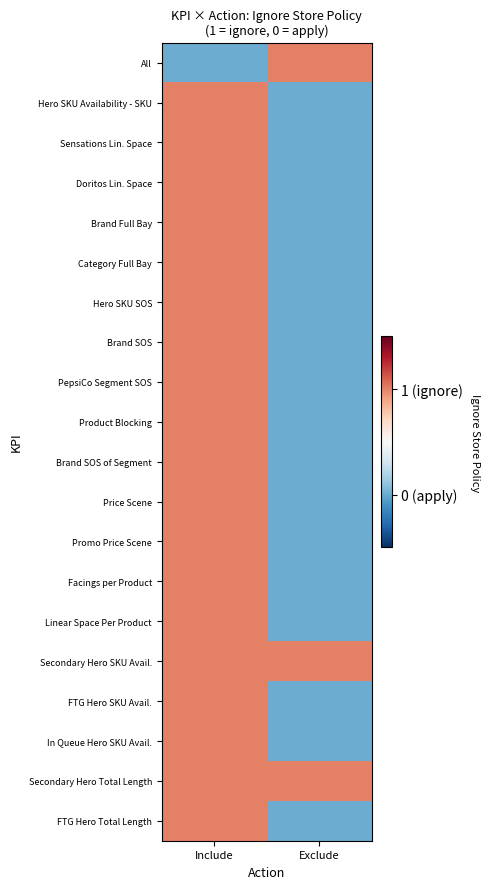

Which series has the widest spread of values?

All